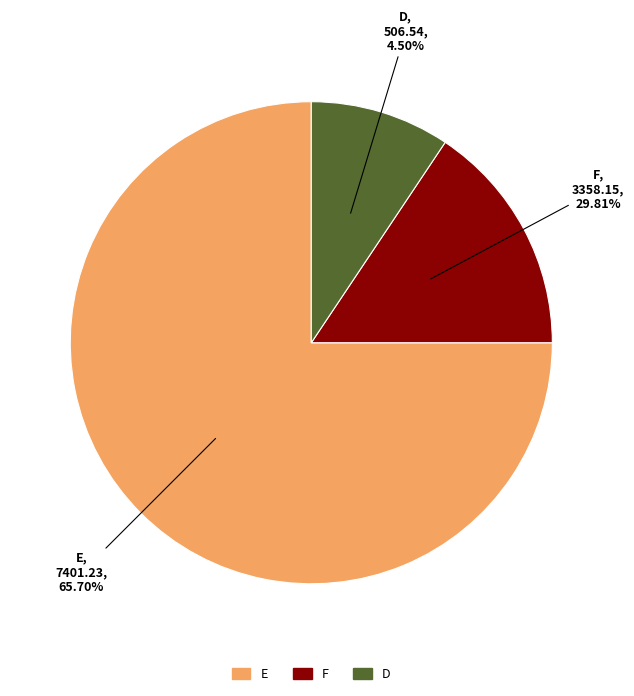

Which category accounts for the majority?

E